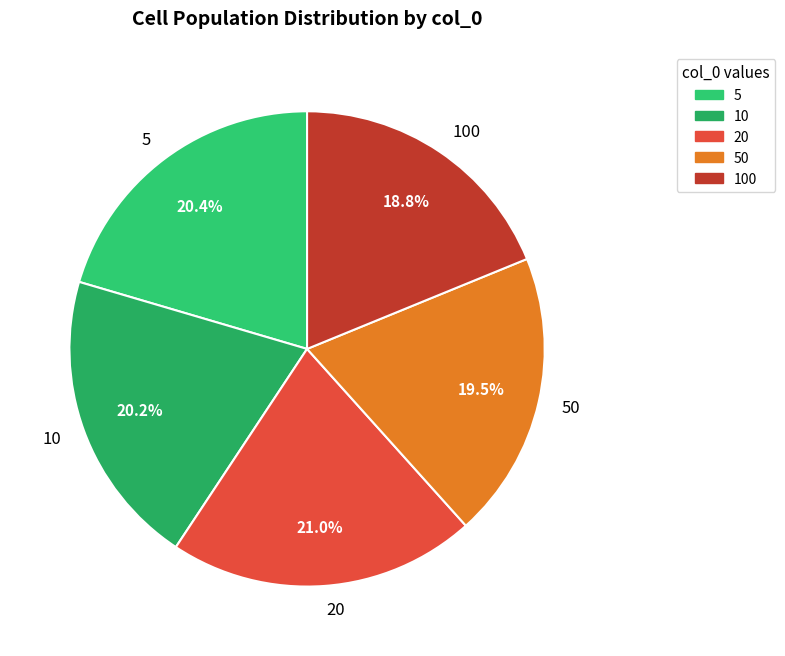

Does any single category account for the majority?

No